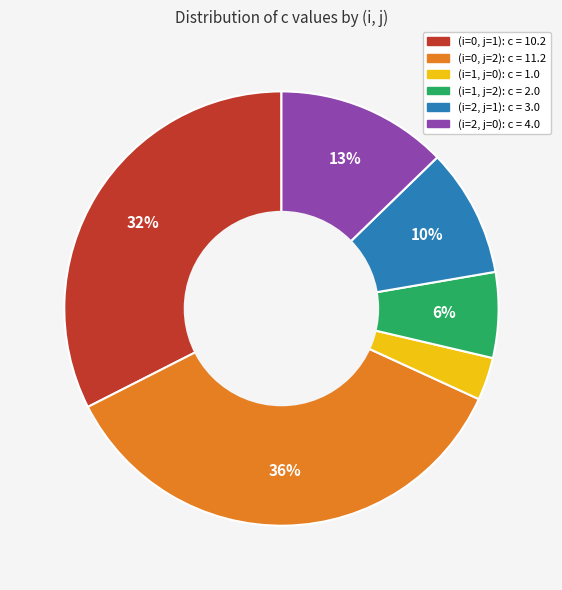

True or false: (i=0, j=1): c = 10.2 accounts for 32% of the total.

True